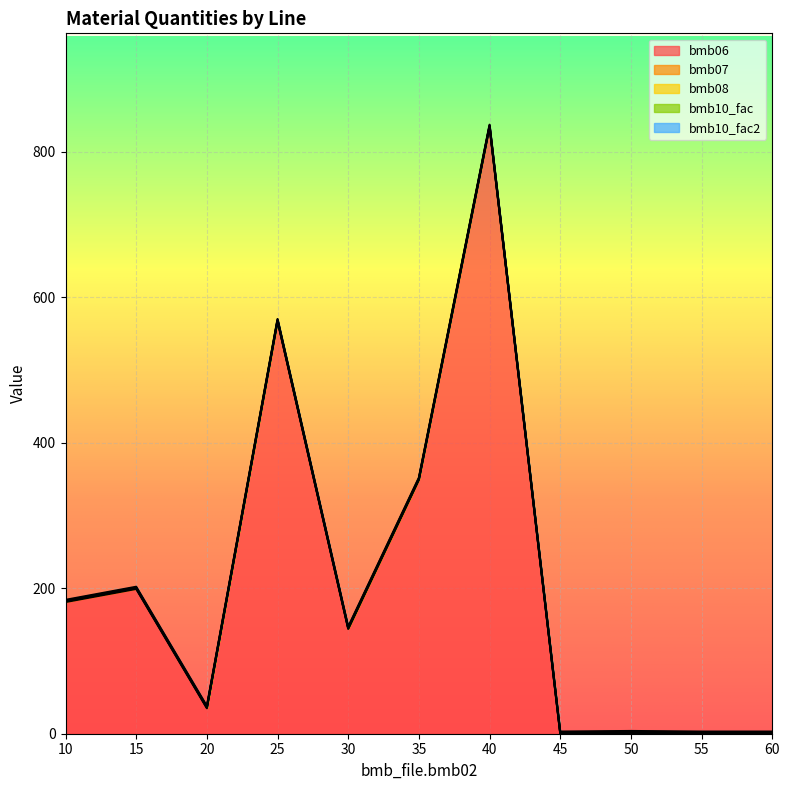

What is the approximate value of bmb06 at 30?

144.0